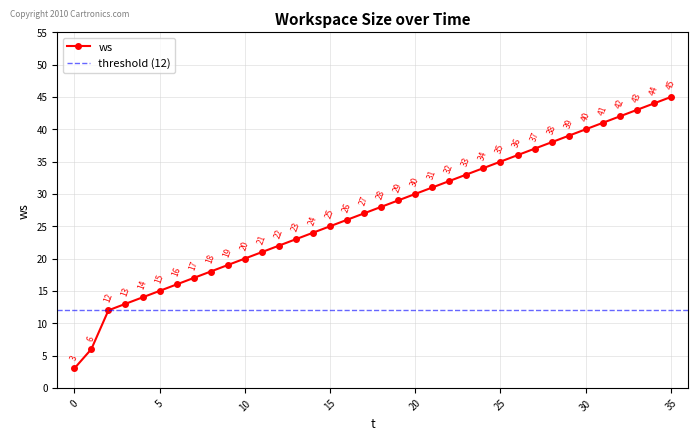

Does the chart display data point markers on the line(s)?

Yes